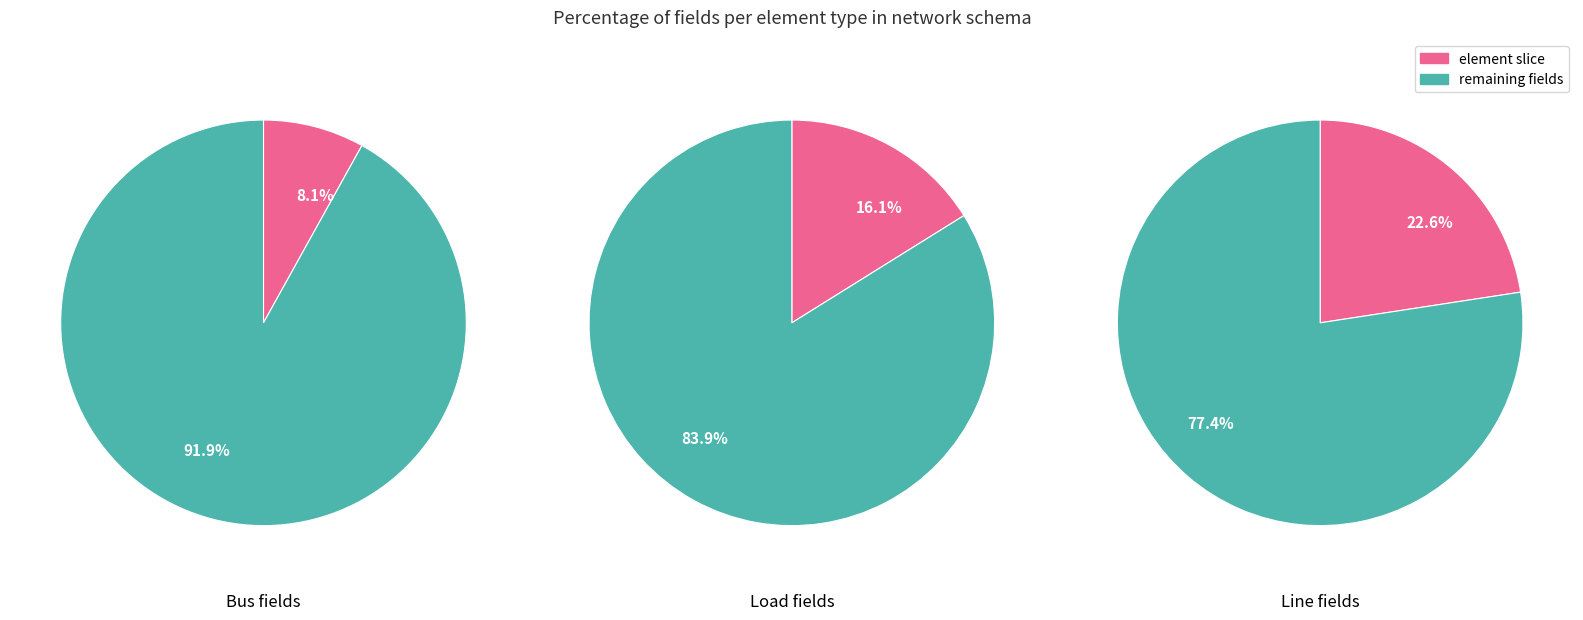

True or false: 3 accounts for 42% of the total.

False